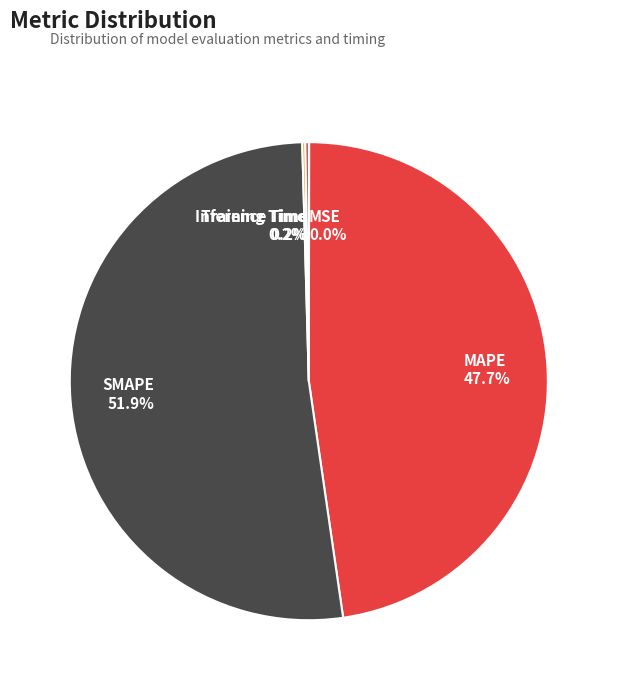

What is the largest slice in the pie chart?

SMAPE